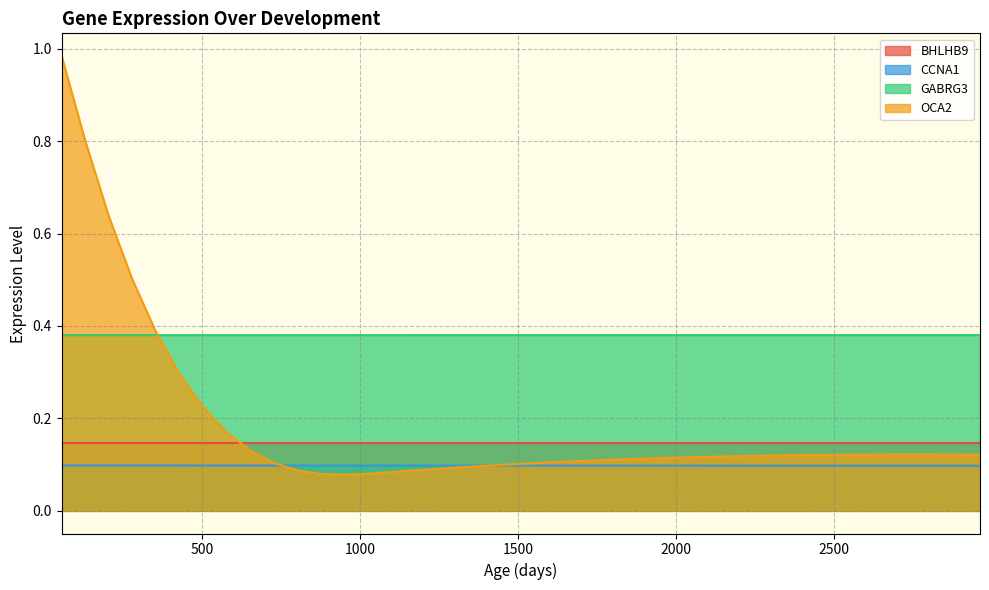

What is the sum of the OCA2 values at 1843.33668341709 and 1694.391959799?

0.2